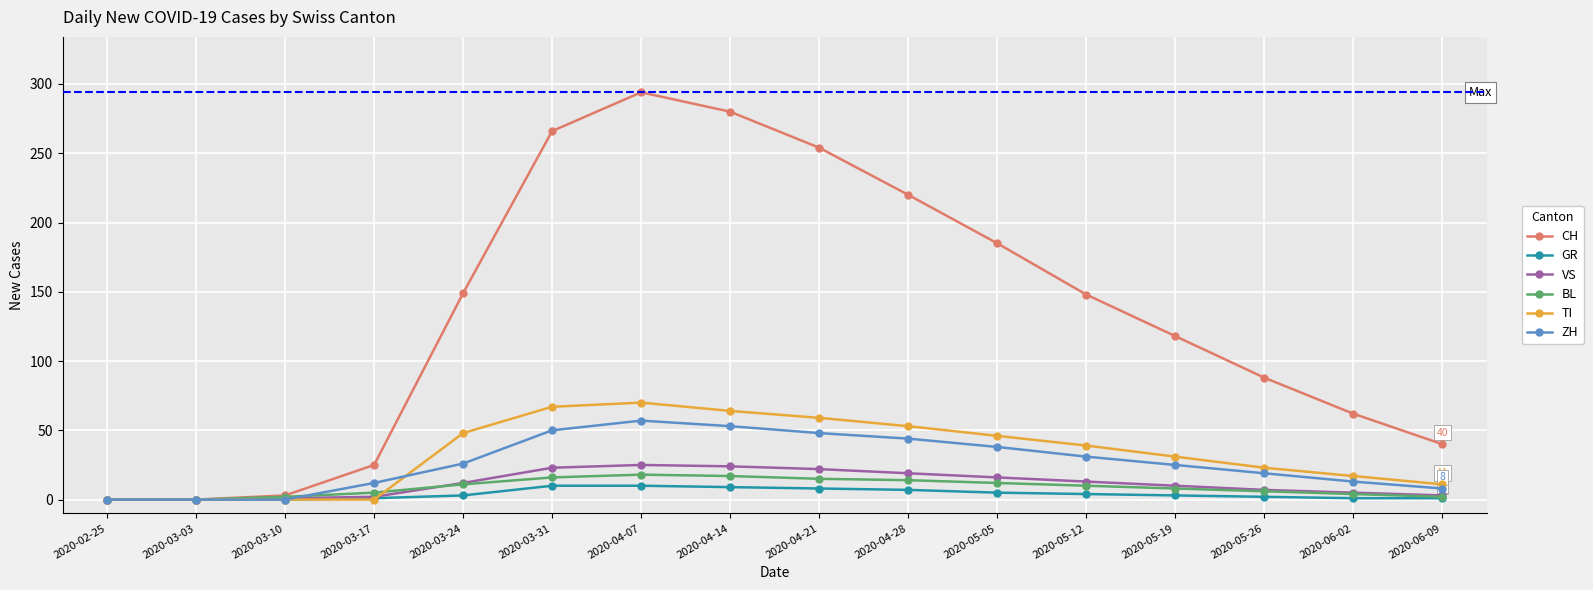

Which series has the largest range (max minus min)?

CH